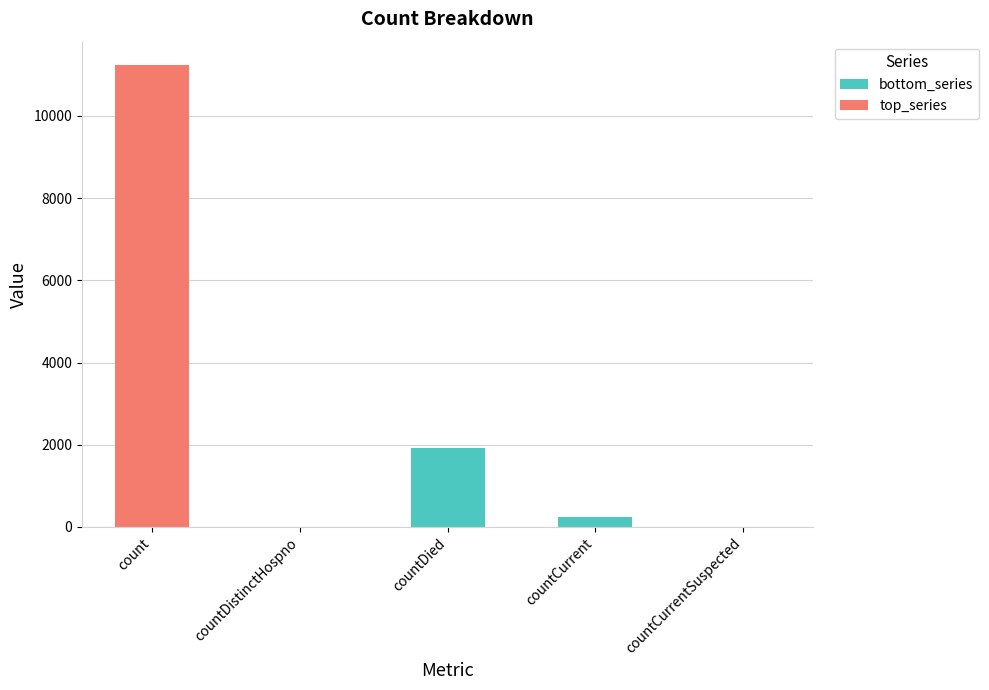

True or false: bottom_series has a value of -1319 at countDistinctHospno.

False